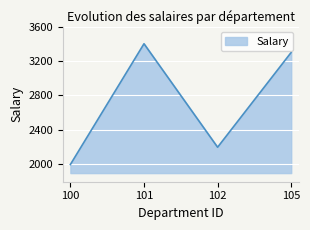

At which category does the chart reach its peak across all series?

101